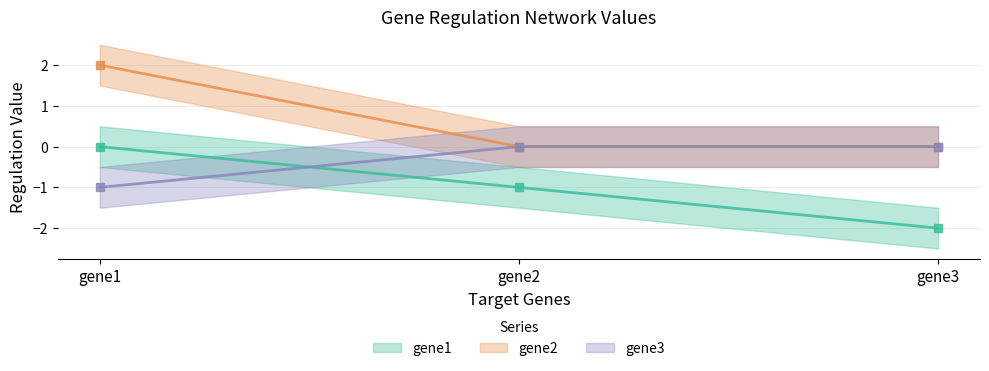

Does the chart have visible grid lines?

Yes